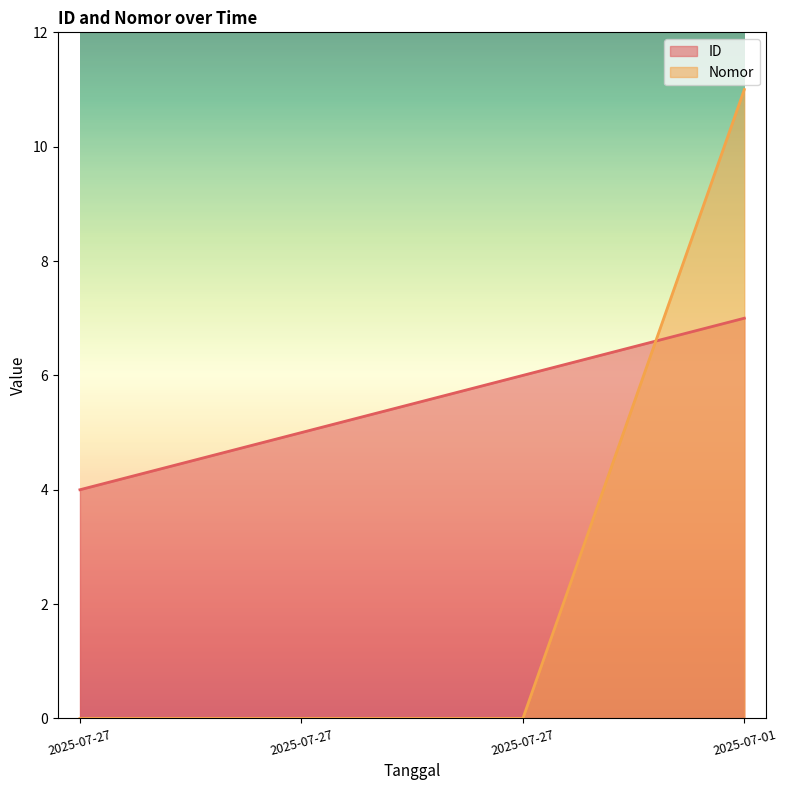

What is the difference between the ID values at 2025-07-27 and 2025-07-27?

2